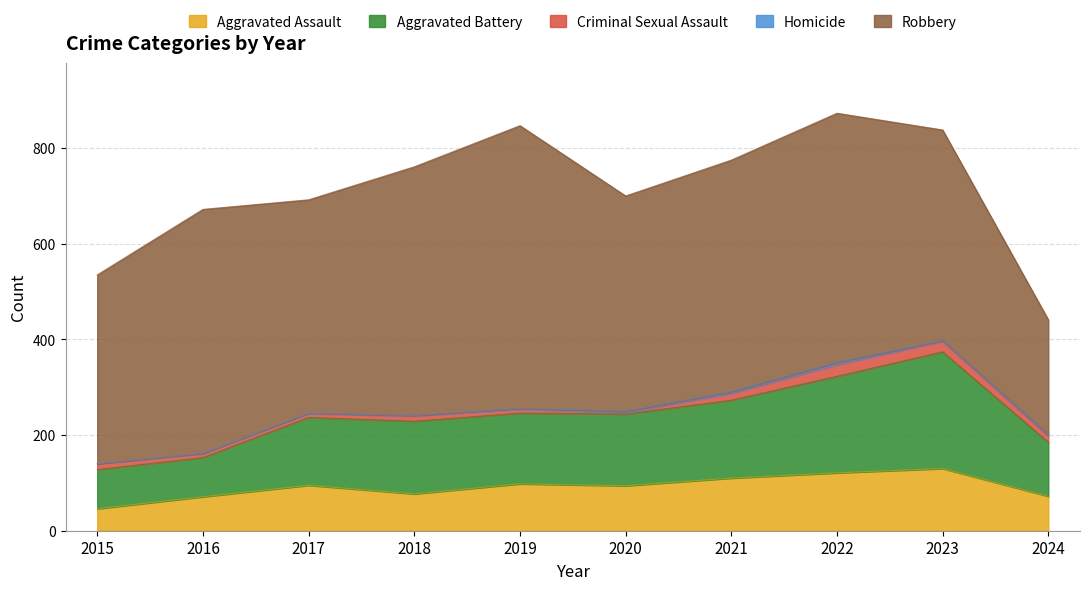

Rank the categories by Criminal Sexual Assault value from highest to lowest.

2022, 2023, 2021, 2024, 2015, 2018, 2016, 2017, 2019, 2020